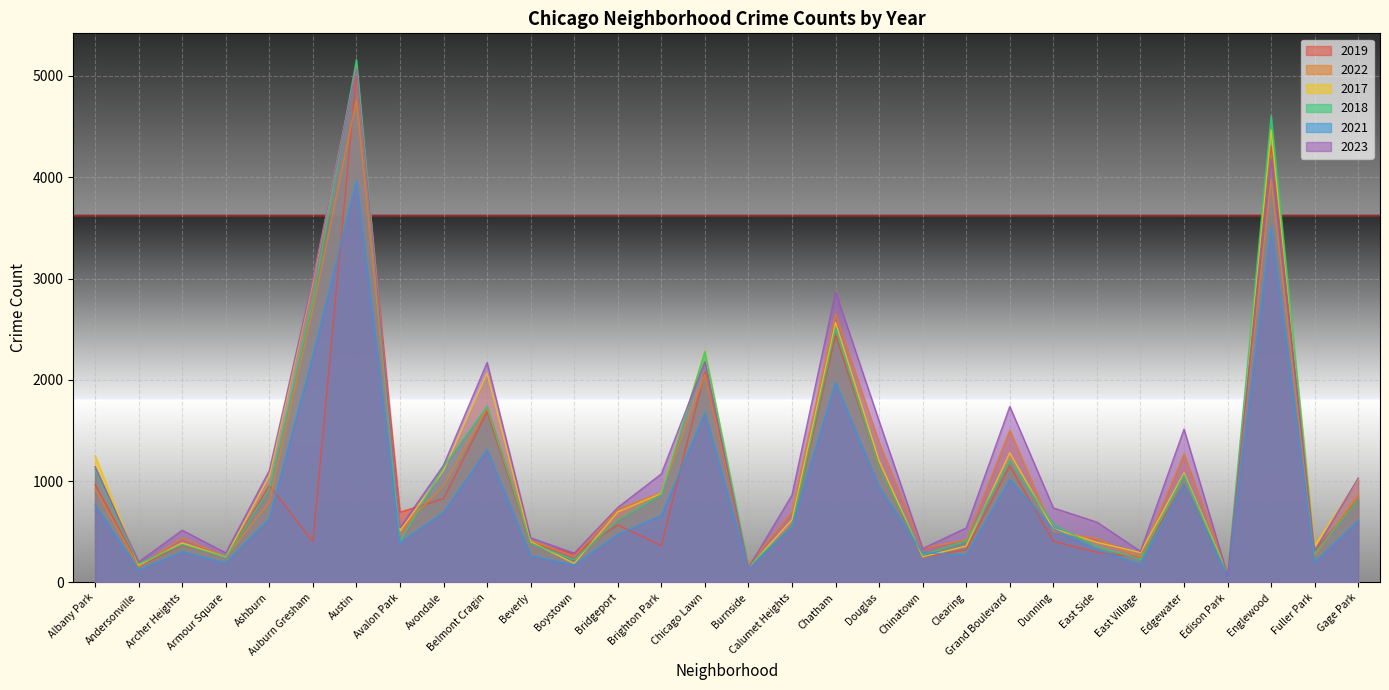

Does the chart display data point markers on the line(s)?

No